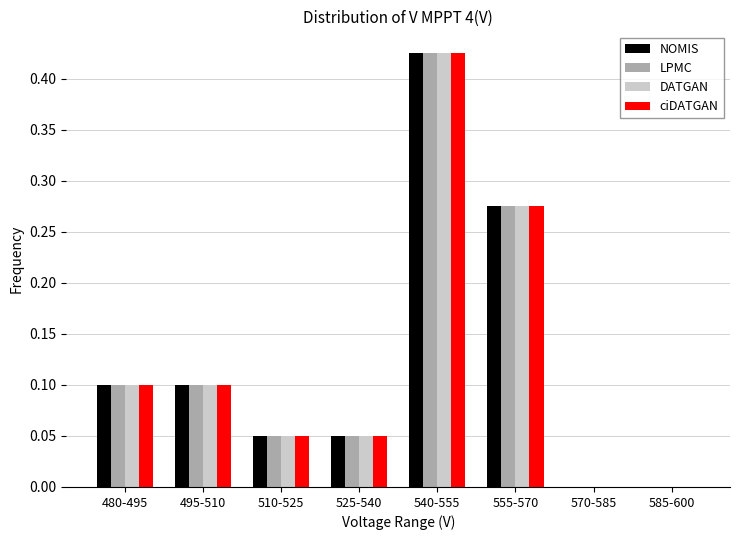

Is the value of NOMIS at 510-525 greater than the value of LPMC at 585-600?

Yes